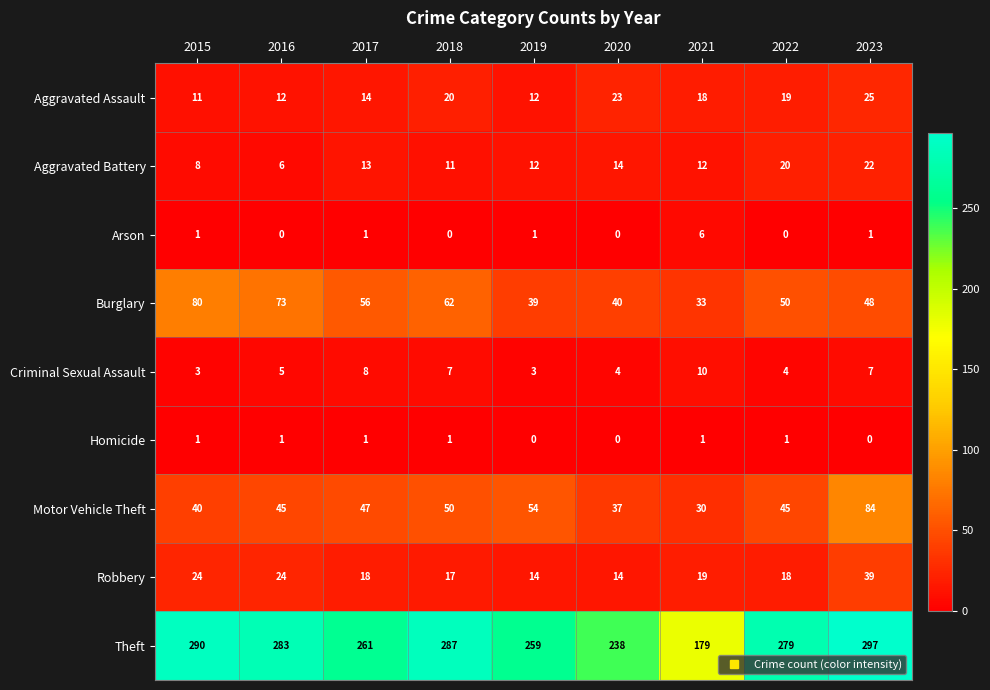

Is the value of Criminal Sexual Assault at 2020 greater than the value of Aggravated Assault at 2019?

No